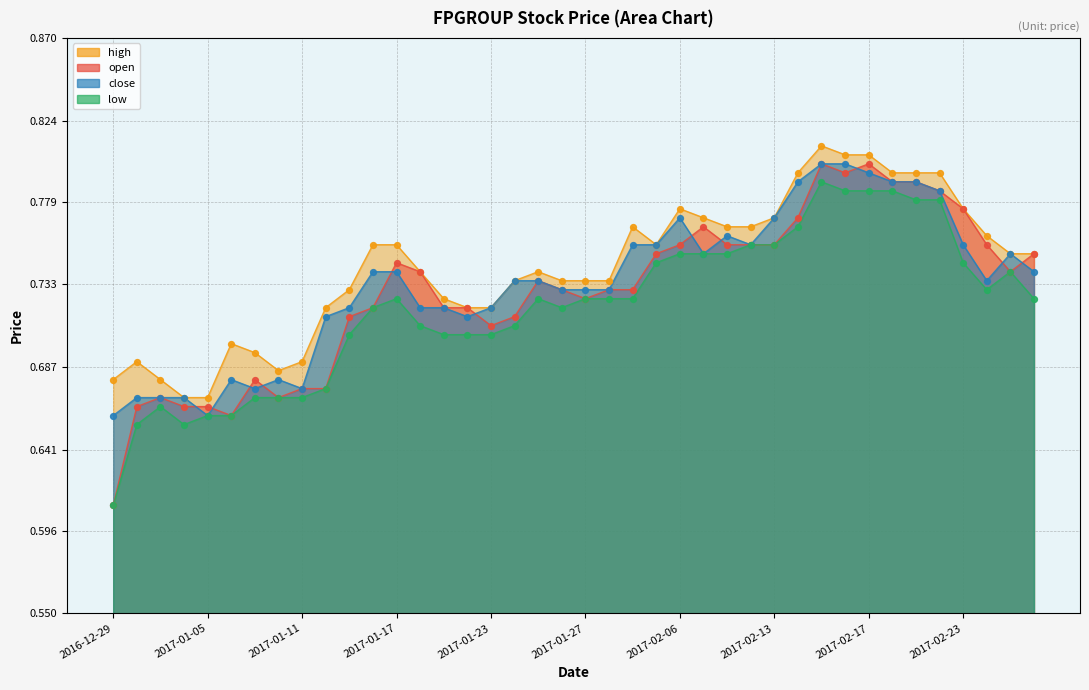

Which series has the largest total across all categories?

high